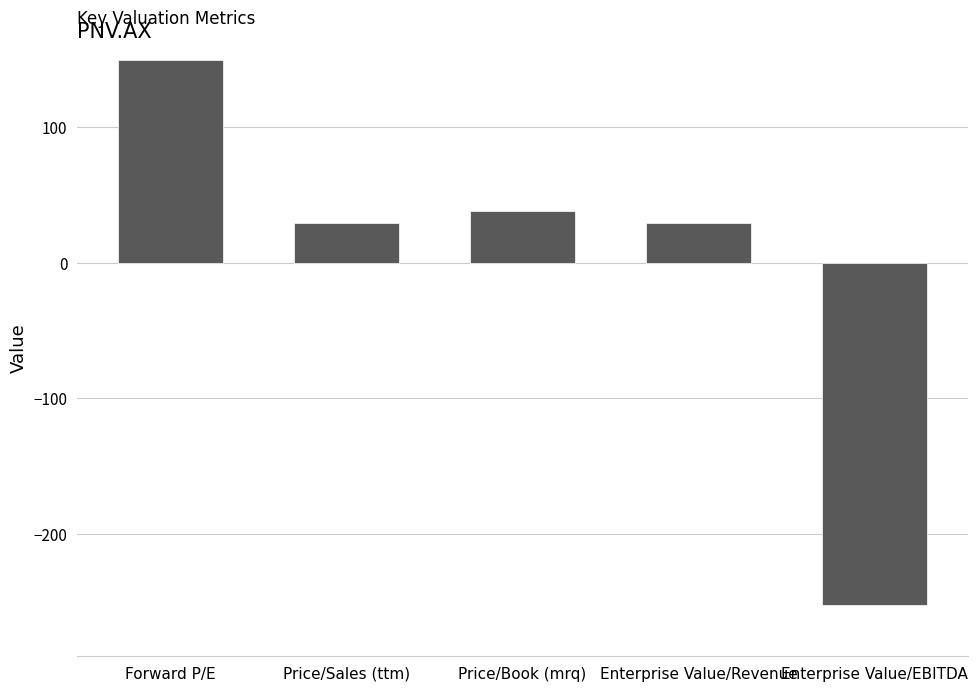

How many data points are less than 29?

1